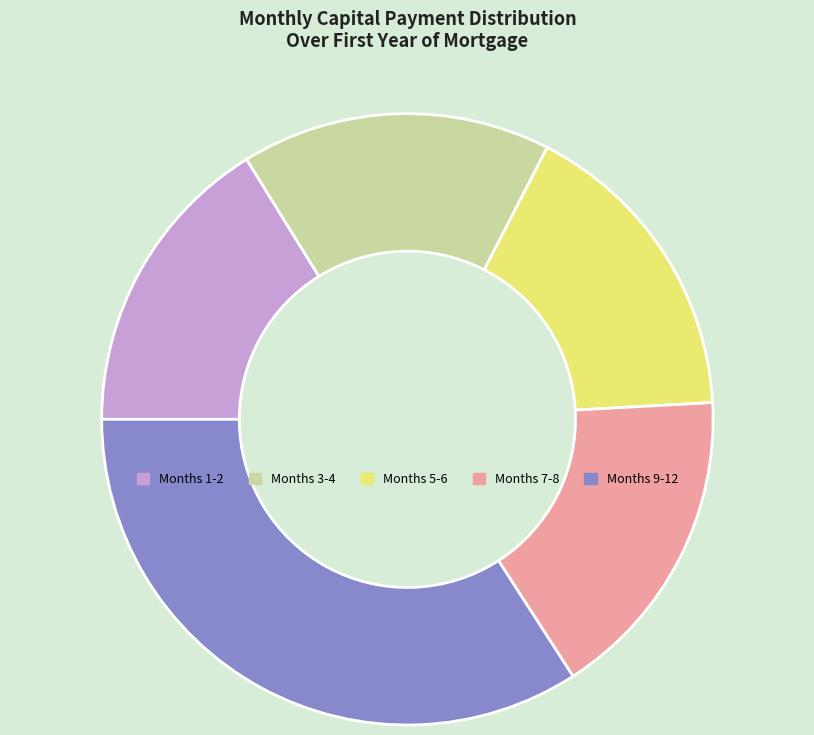

Which has a higher value, Months 7-8 or Months 1-2?

Months 7-8